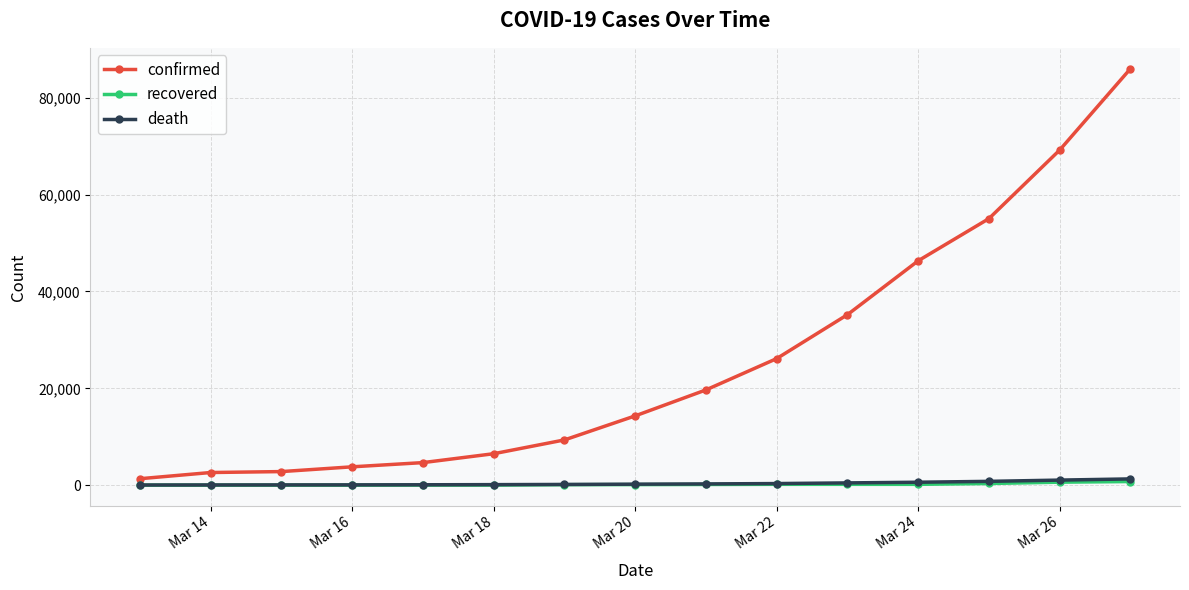

How many data points does each series have?

15